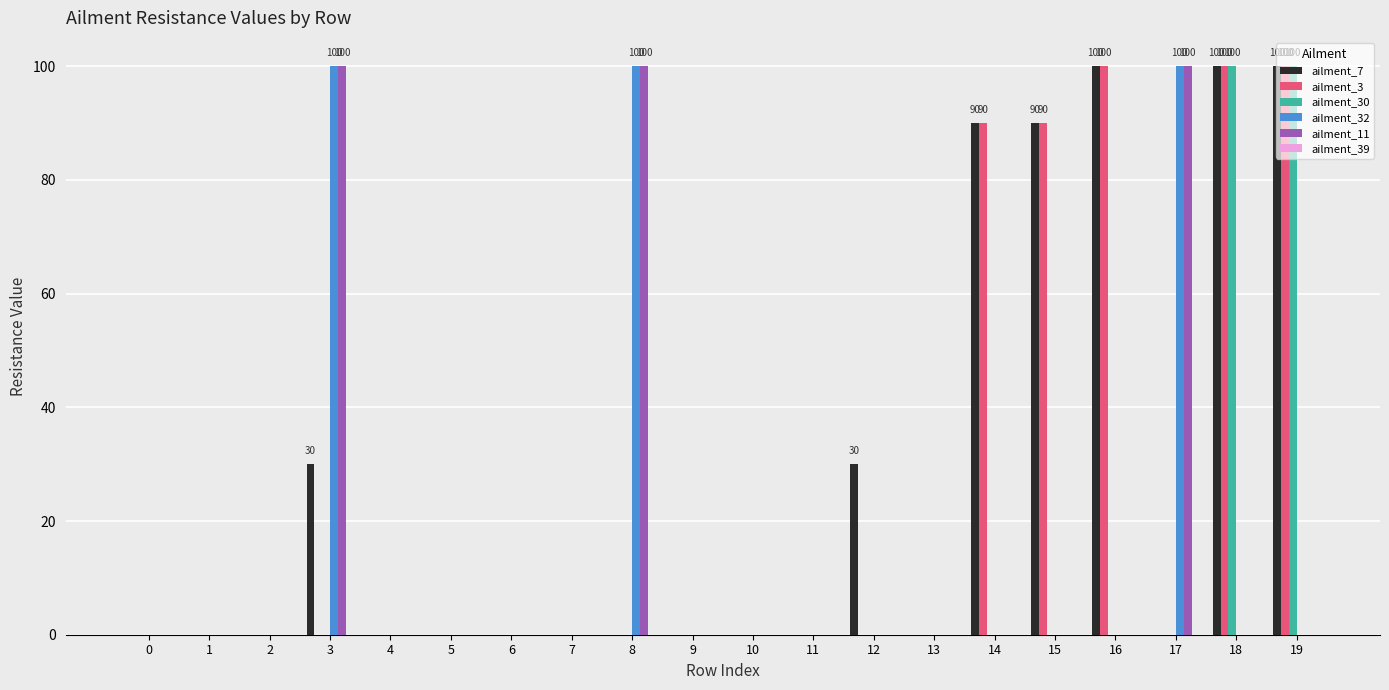

What is the total value across all series at 8?

200